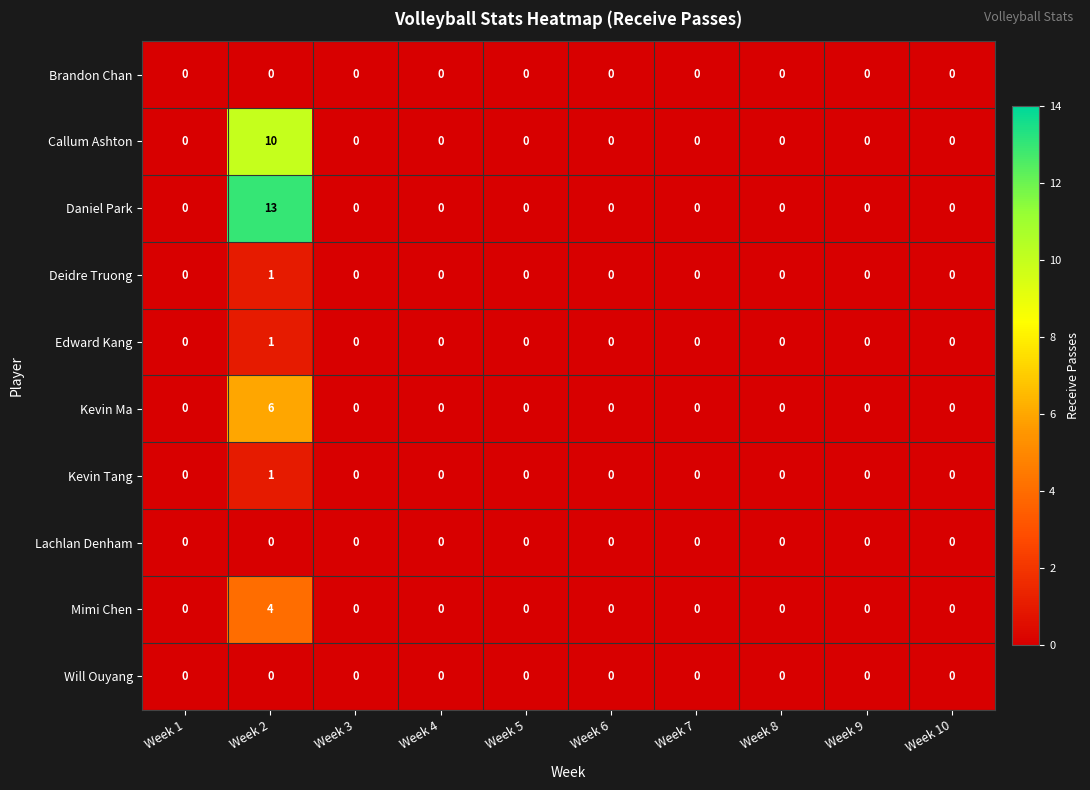

True or false: Deidre Truong has a value of 0 at Week 1.

True